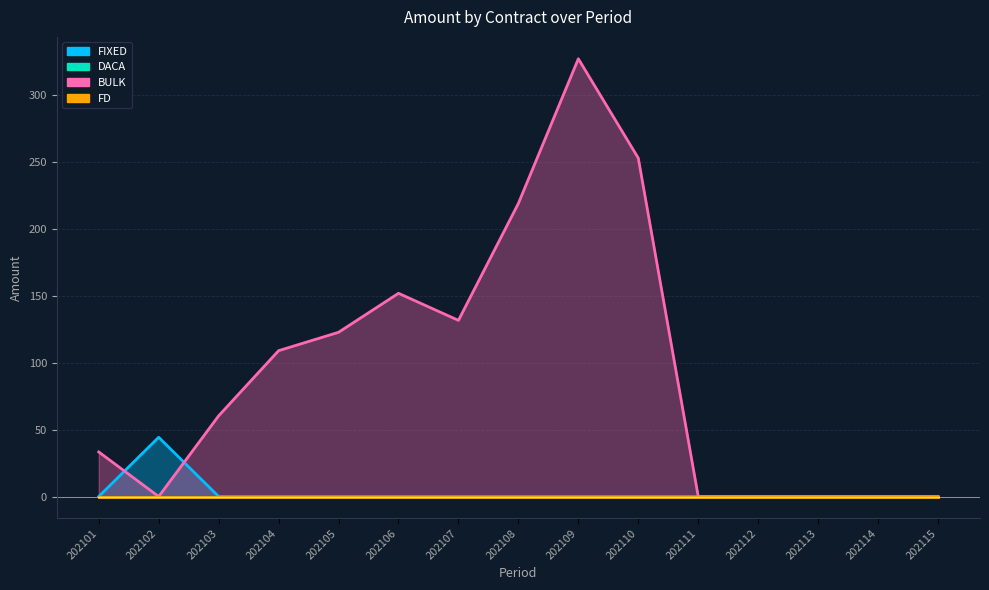

Where is BULK nearest to the value 163?

202106